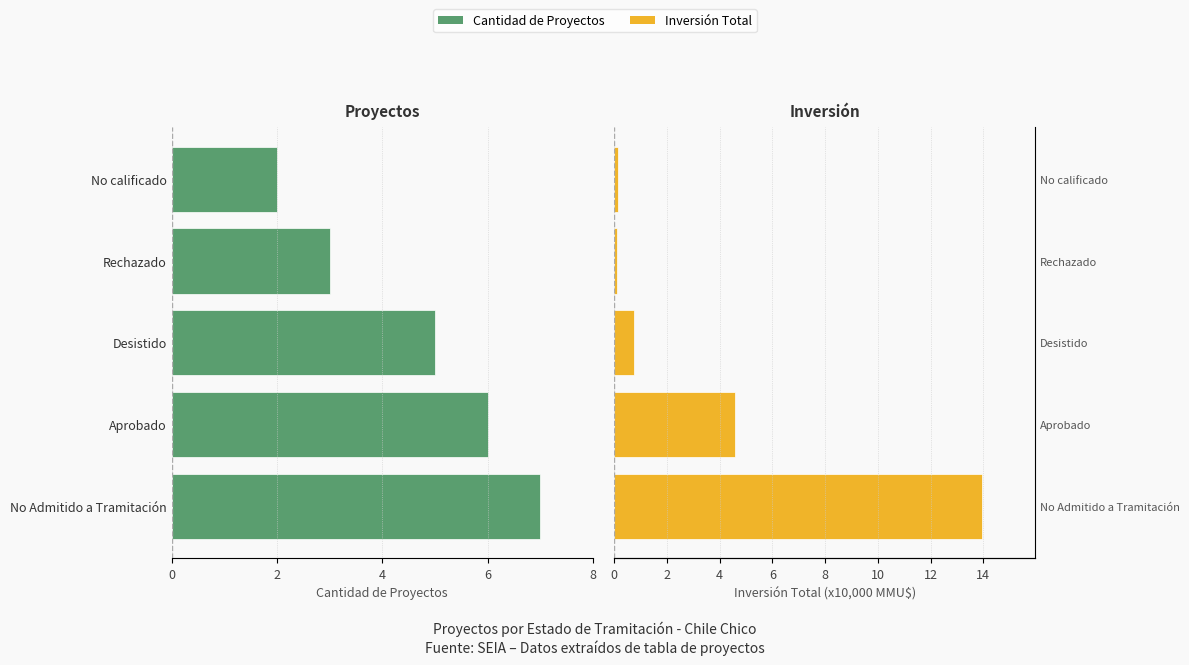

How many groups of bars are there?

5